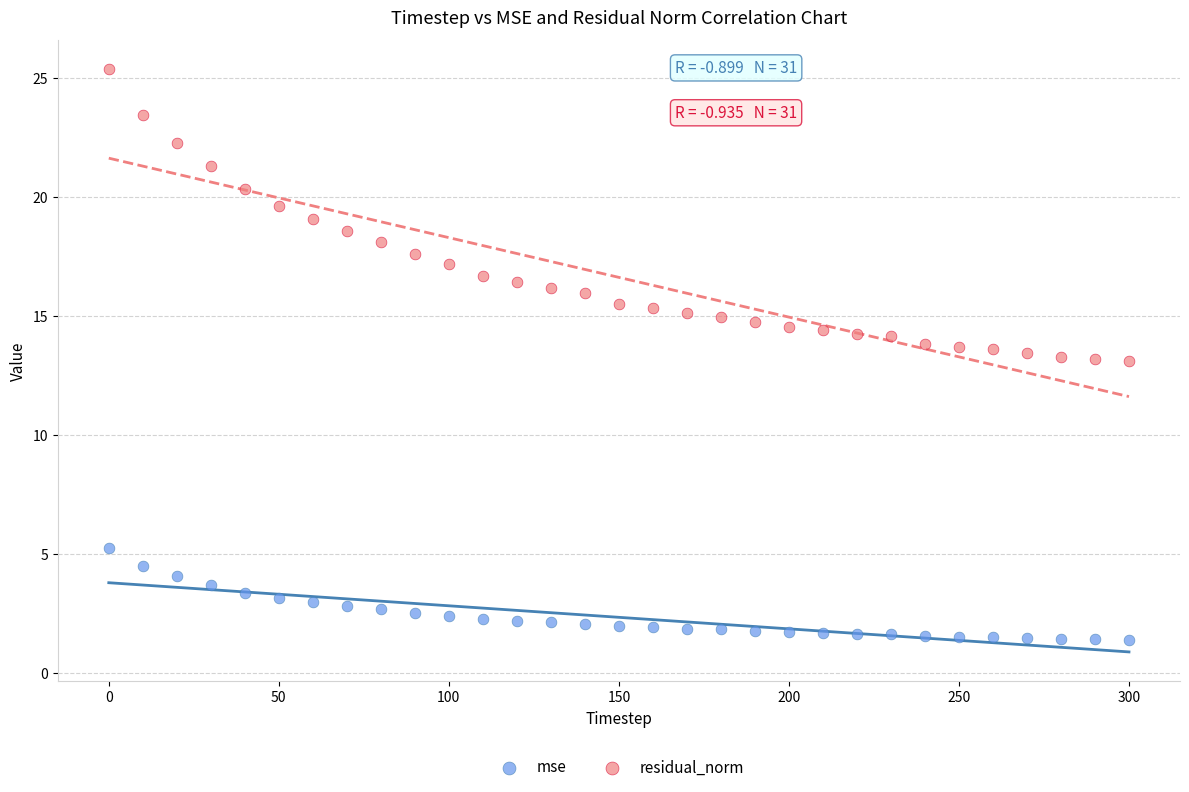

Which series has the largest Y range (max minus min)?

residual_norm